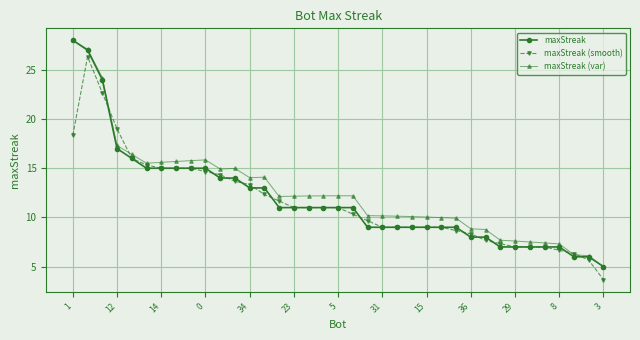

What is the minimum value shown in the chart?

3.7